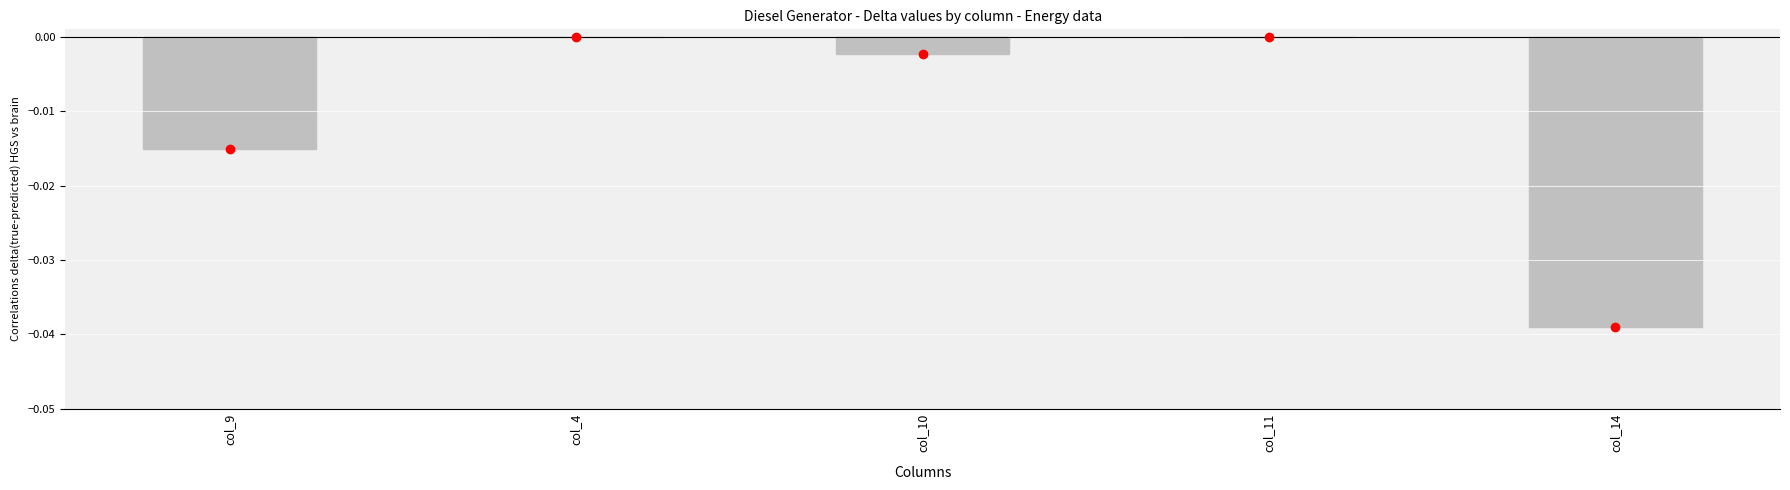

The chart shows a value of -0.0 at col_10. True or false?

True